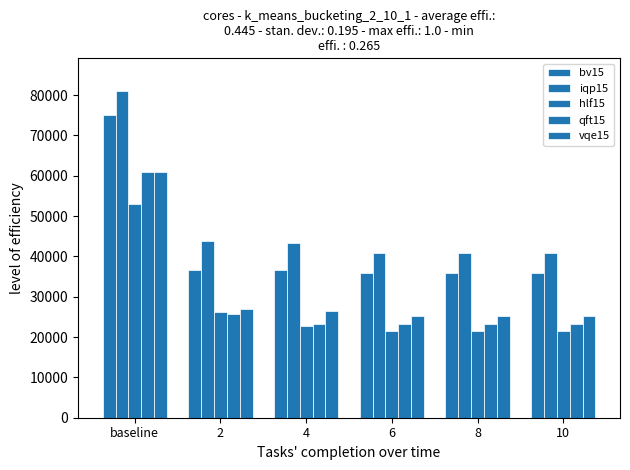

Rank the series by their maximum value, from highest to lowest.

iqp15, bv15, qft15, vqe15, hlf15